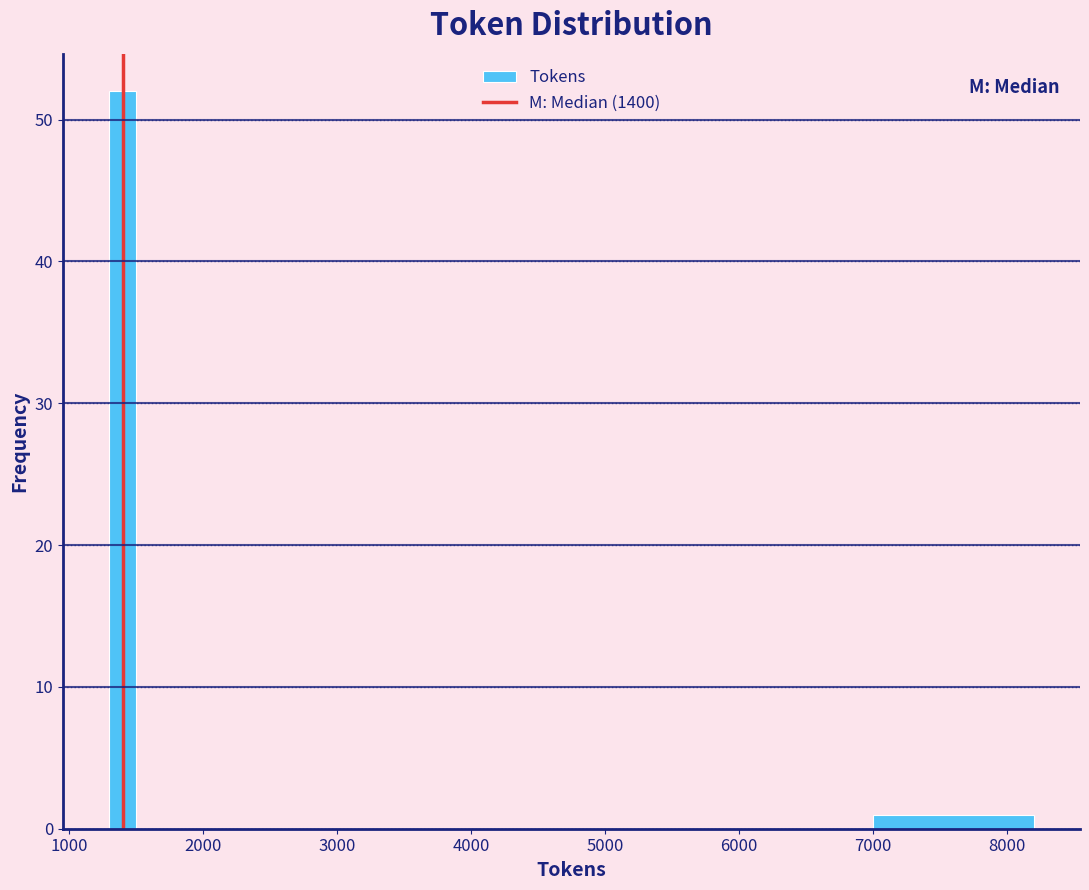

Read against the x-axis, roughly where is the centre of the tallest bar?

1400